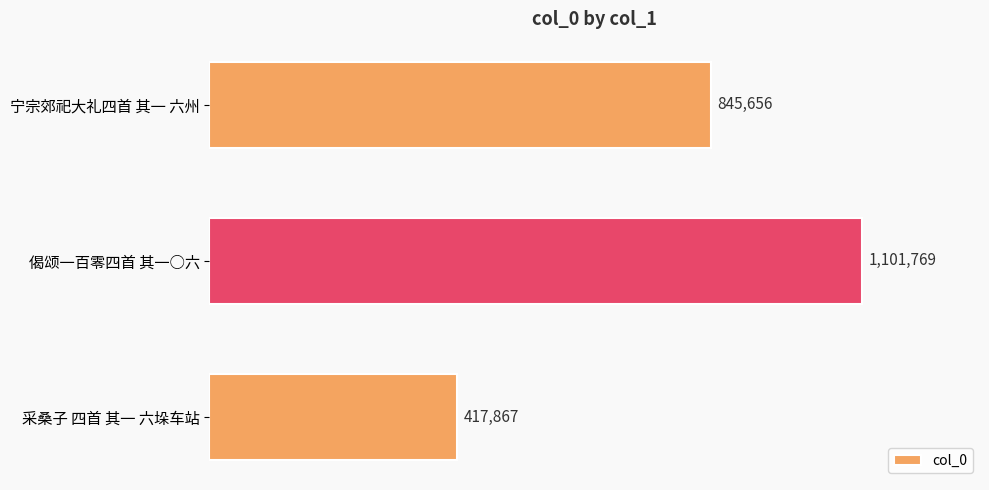

Which category has the lowest value across all series?

采桑子 四首 其一 六垛车站